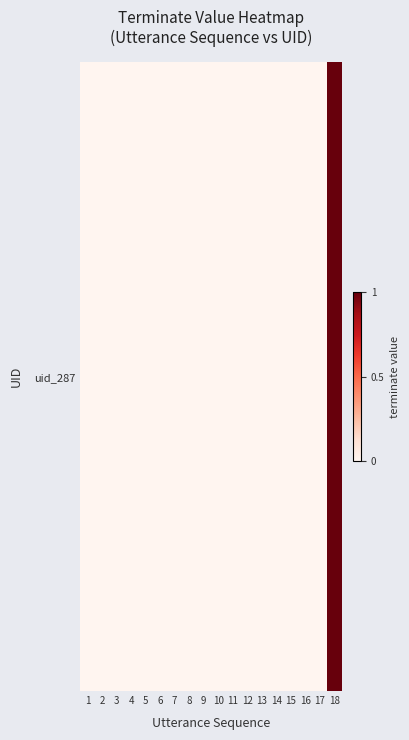

The value at 6 is 0. True or false?

True